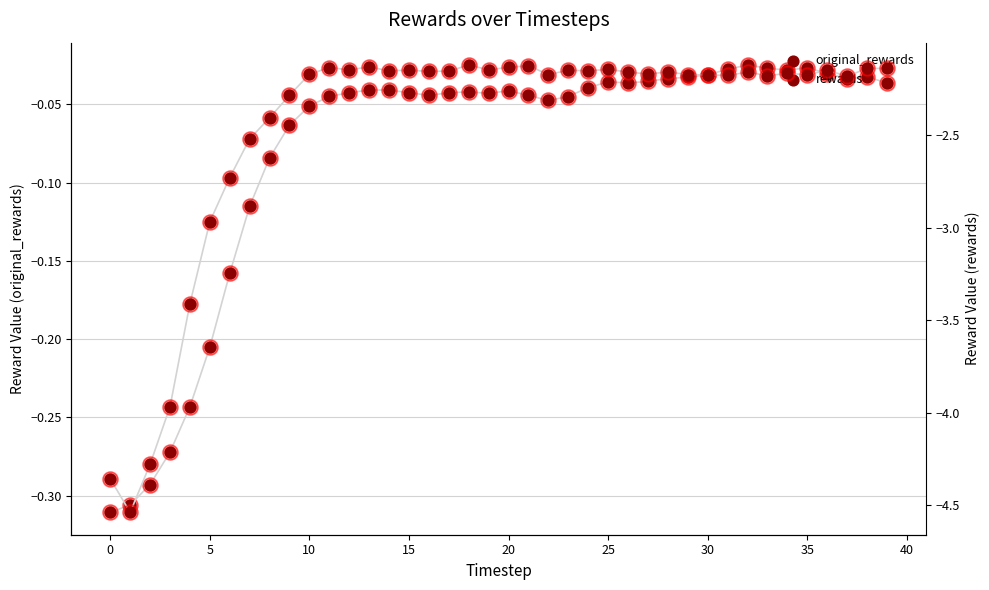

At which category is the sum across all series the highest?

18